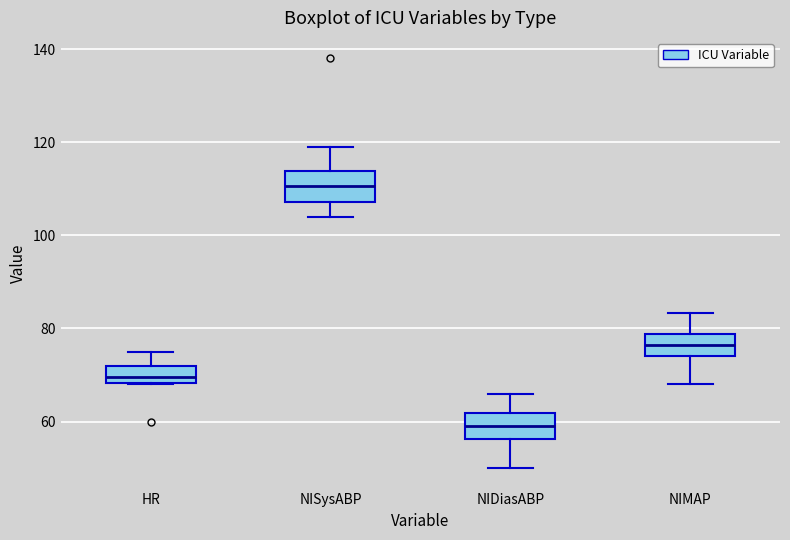

Reading left to right, read every box against the y-axis: the position of its median line, the range the box covers, and the ends of its whiskers. The values are not printed on the chart, so give them approximately, as read against the axis.

HR: median 70, box 68 to 72, whiskers 68 to 76
NISysABP: median 110, box 108 to 114, whiskers 104 to 120
NIDiasABP: median 60, box 56 to 62, whiskers 50 to 66
NIMAP: median 76, box 74 to 78, whiskers 68 to 84